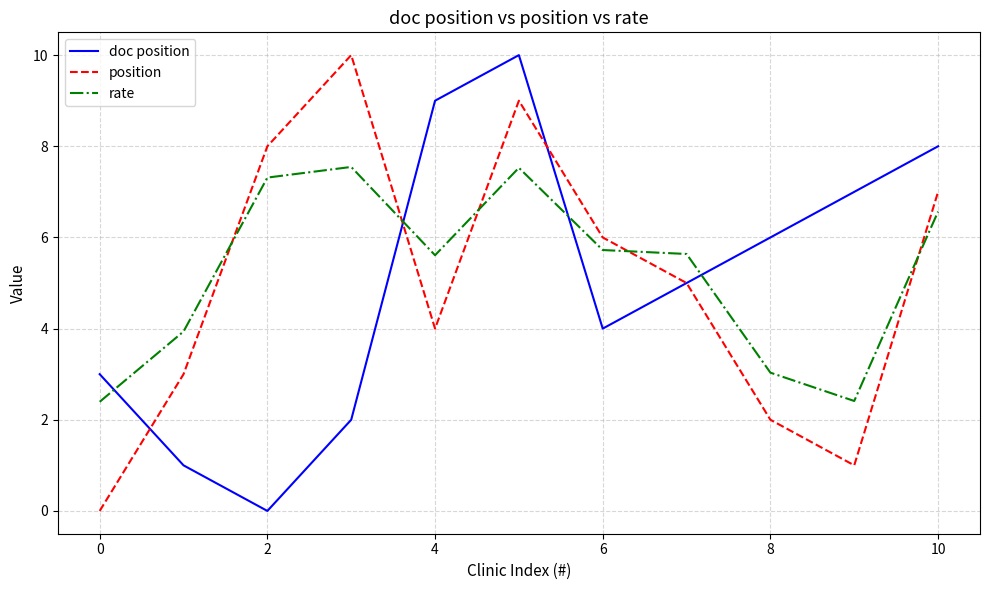

How many intersections are there between position and rate?

5